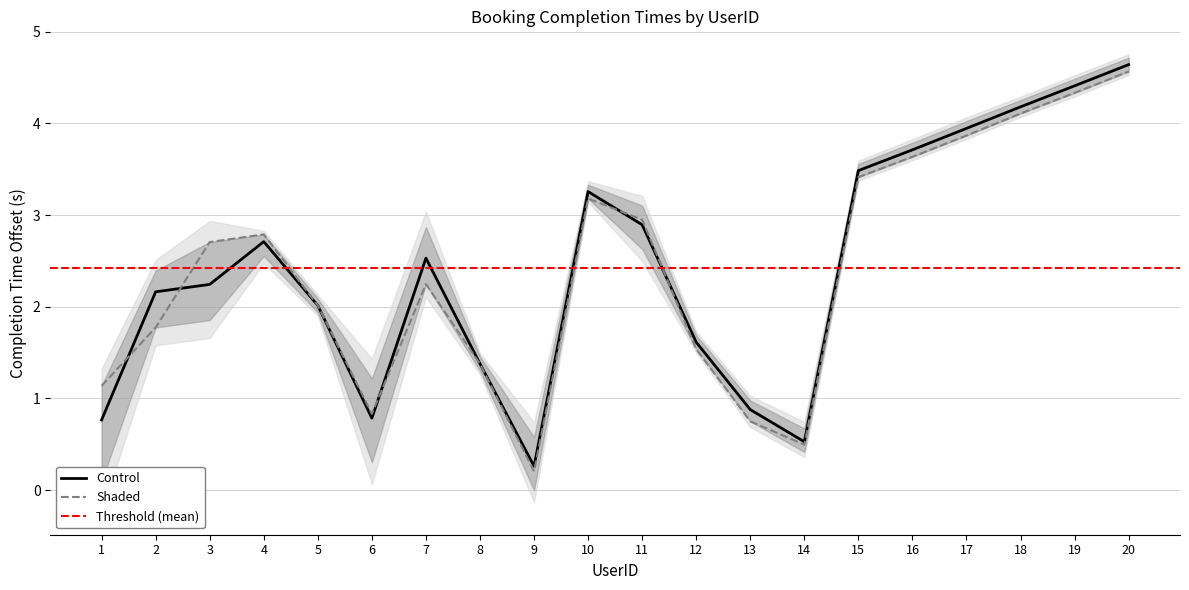

Between 16 and 19, which is larger?

19